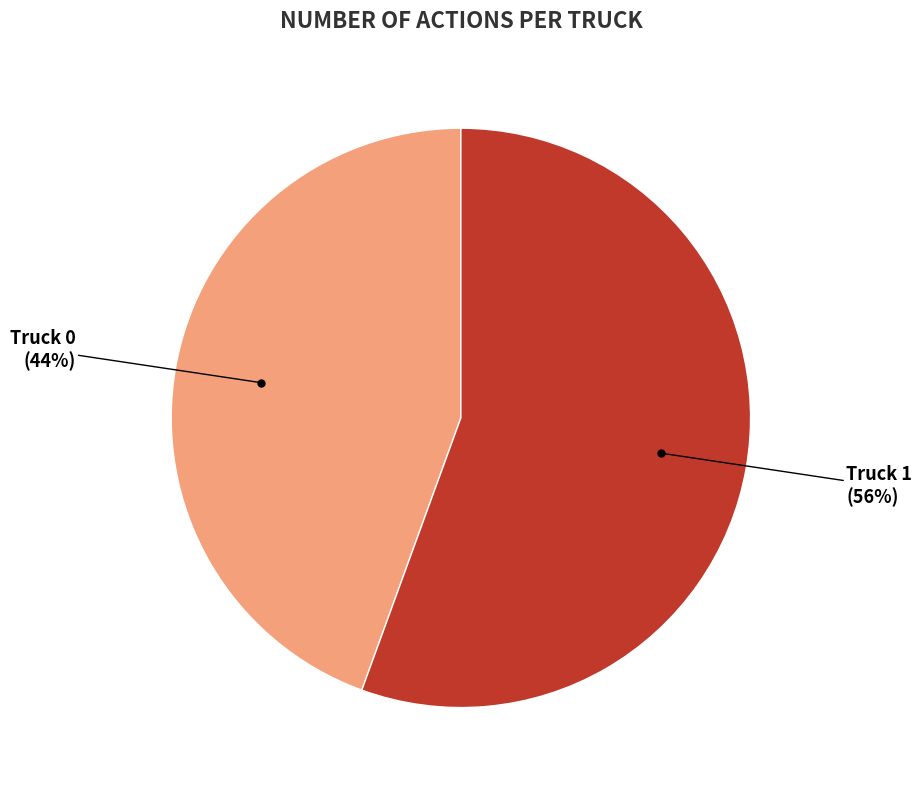

Is there any slice that represents more than half of the pie?

Yes